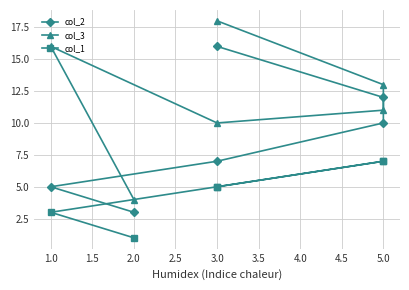

Count the col_1 values in the range 3 to 7.

5